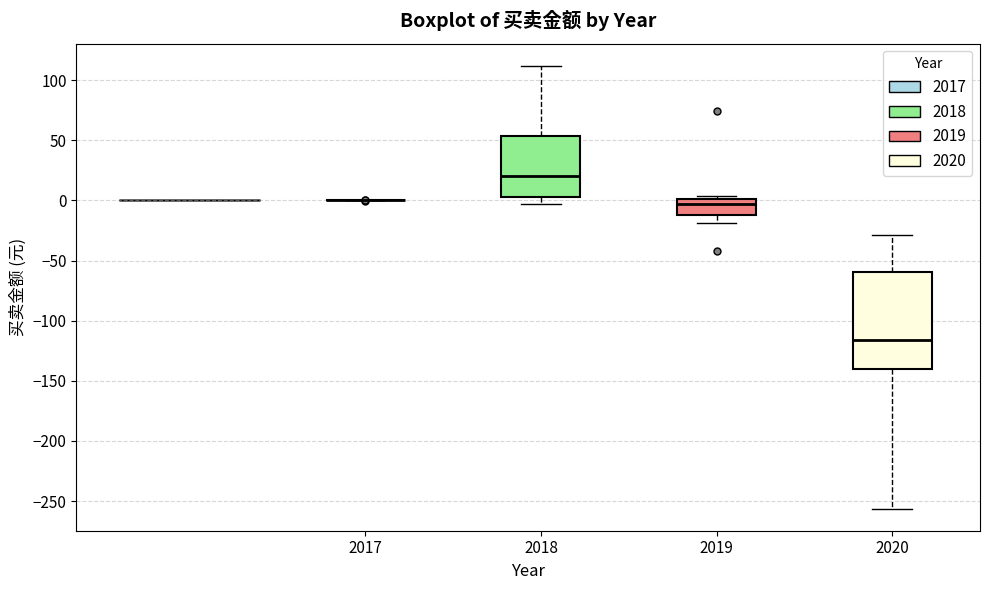

Comparing the boxes themselves (not the whiskers), which one is the tallest?

2020